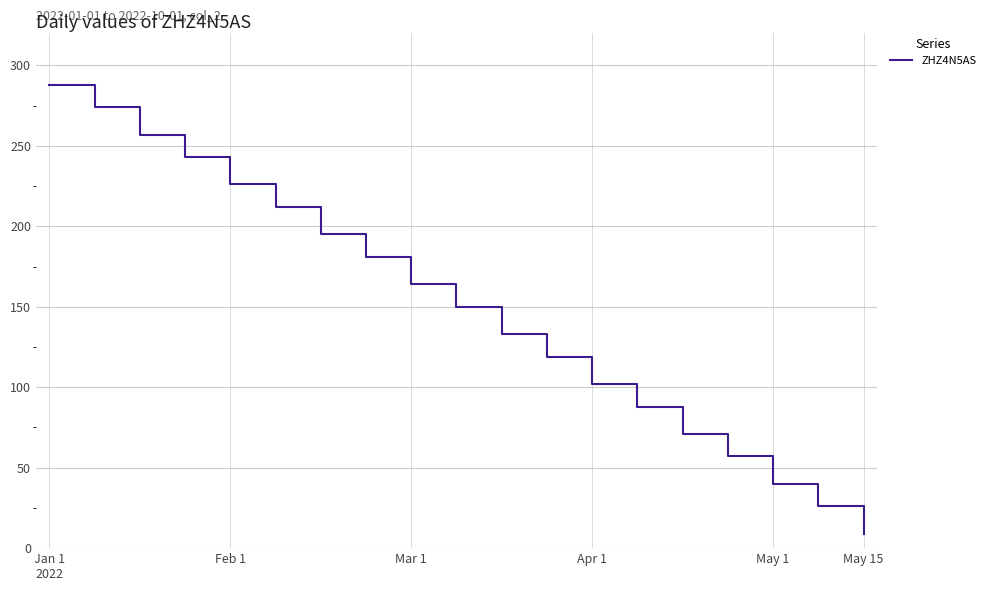

What is the greatest value displayed?

288